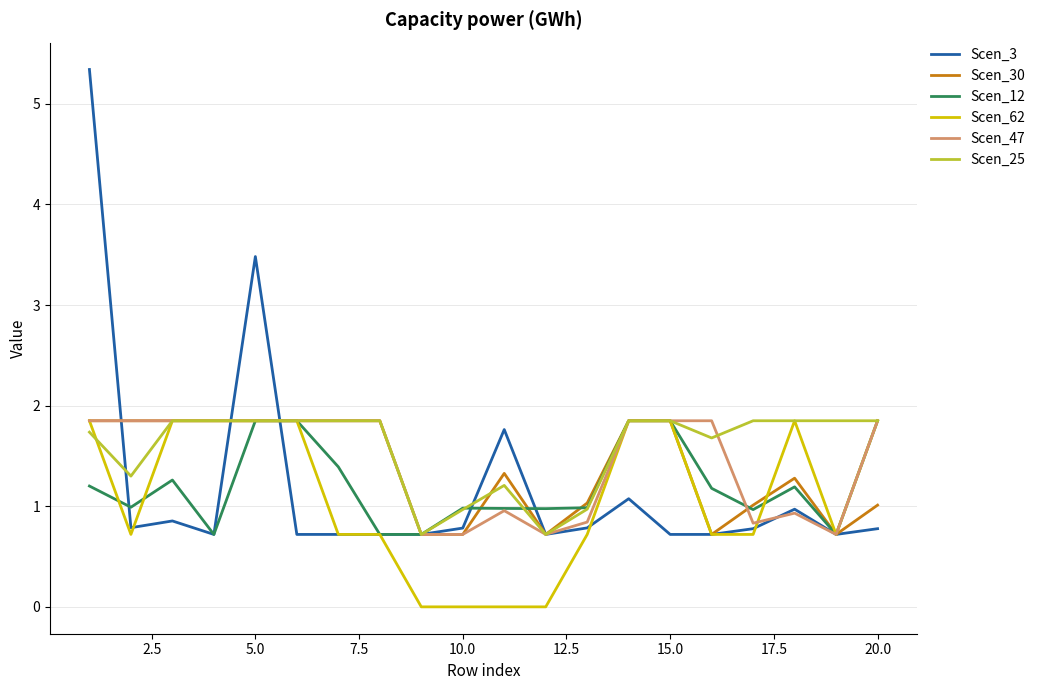

True or false: Scen_30 and Scen_12 cross at least once.

True